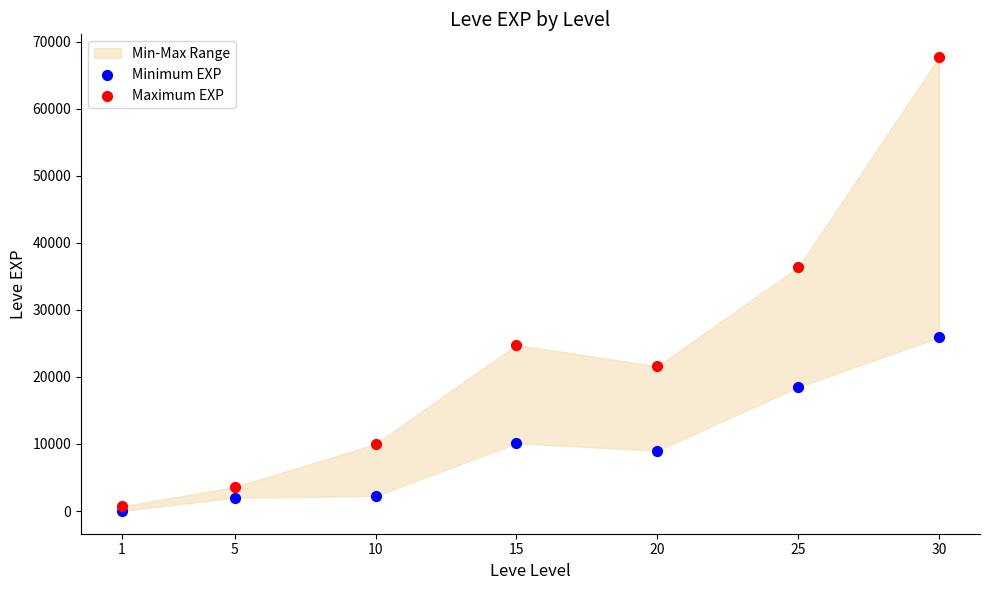

Across all series, what Y value is closest to 33865?

36390